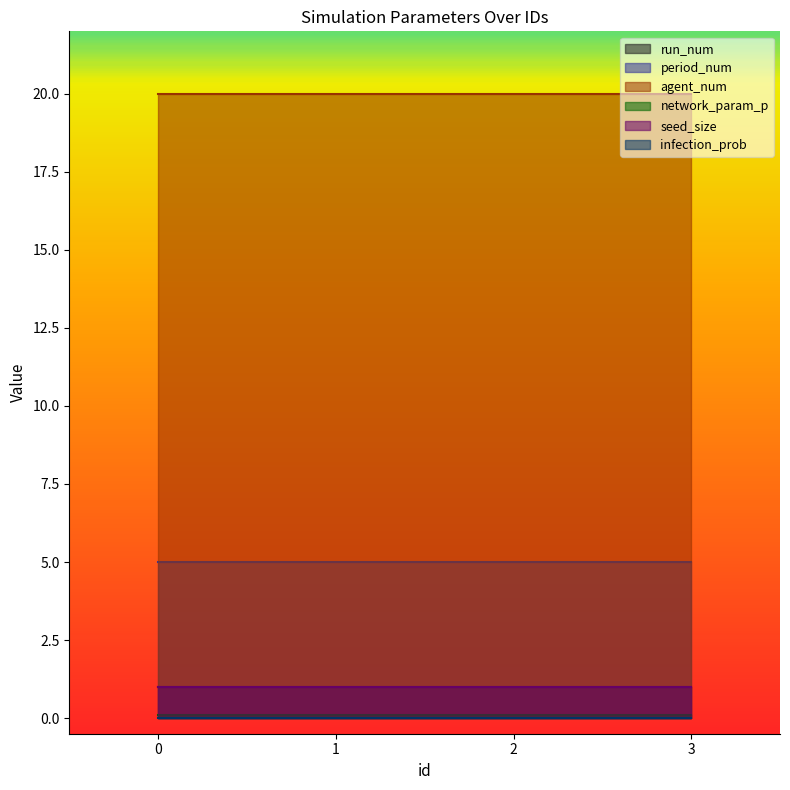

Which series has the widest spread of values?

run_num